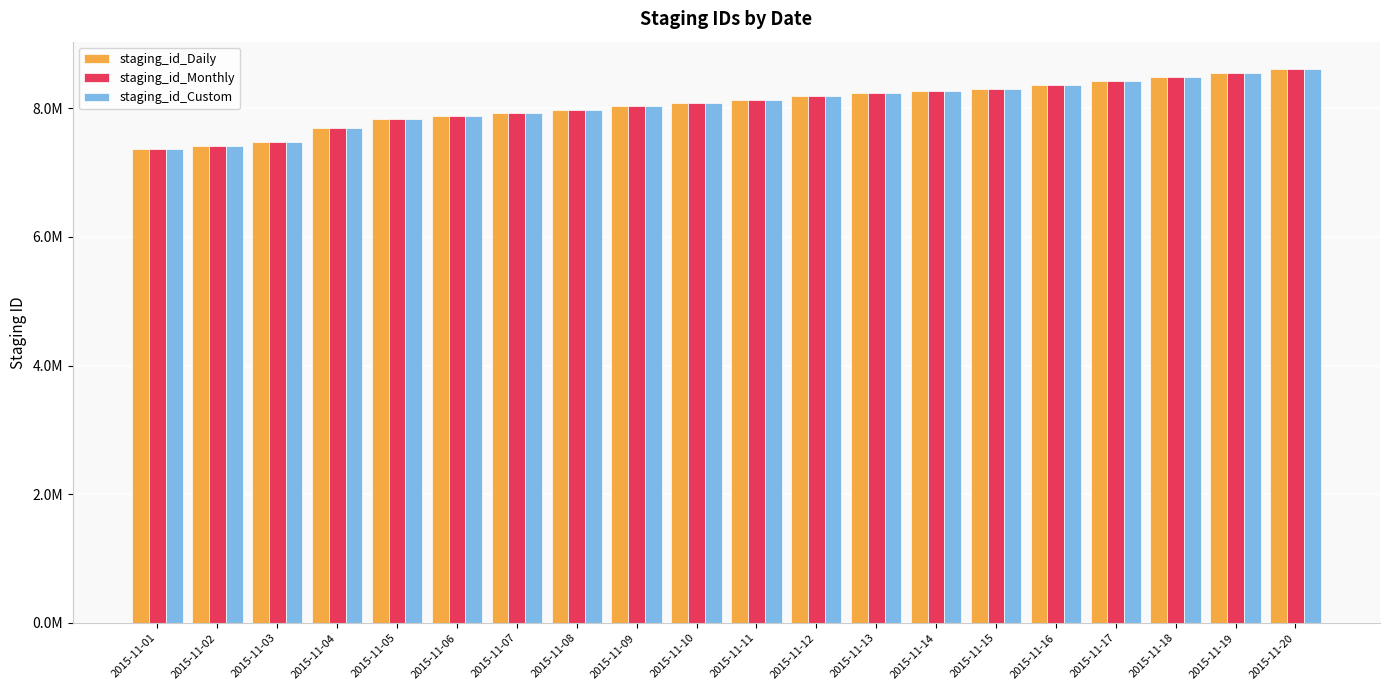

What are all the series names shown in the legend?

staging_id_Daily, staging_id_Monthly, staging_id_Custom